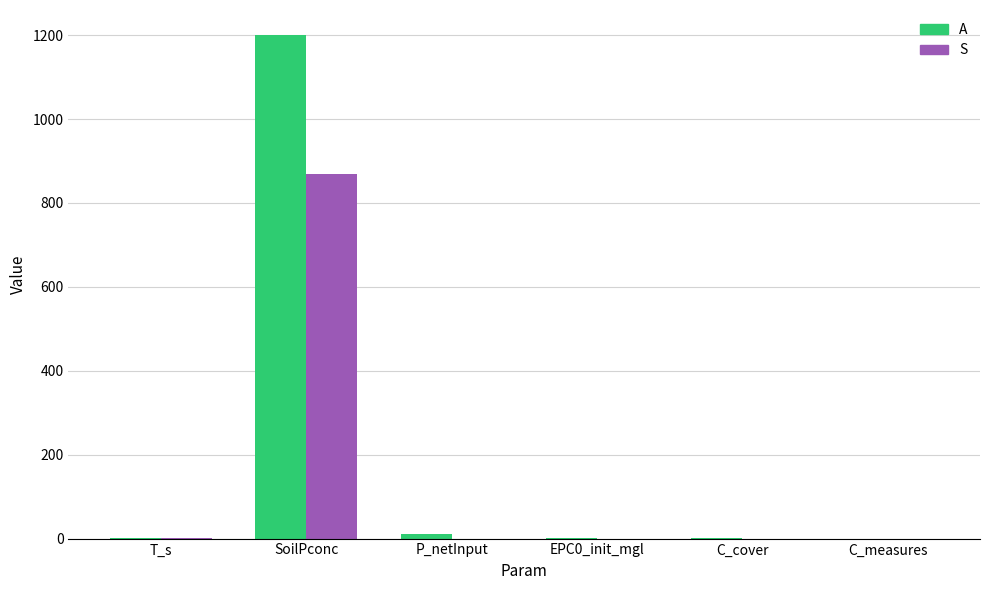

What is the difference between the A values at T_s and C_measures?

1.0